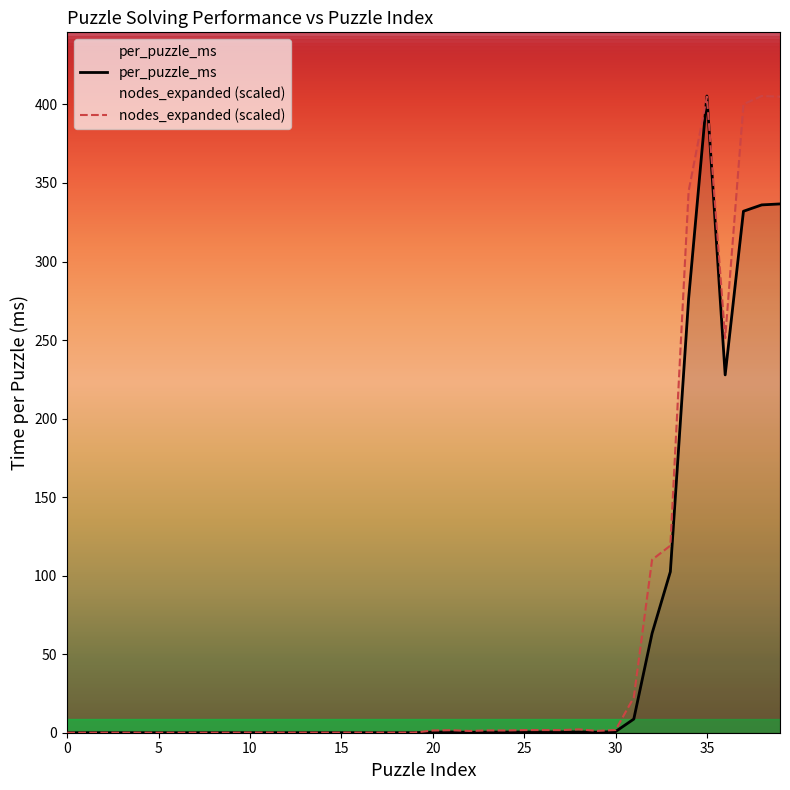

Between 34 and 14, which is larger?

34